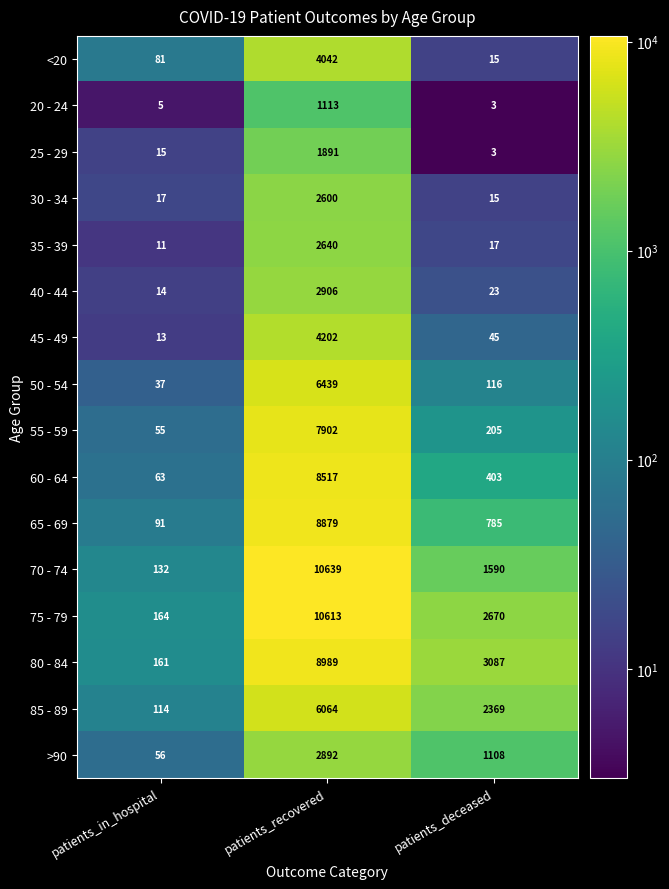

Which series has the largest range (max minus min)?

70 - 74